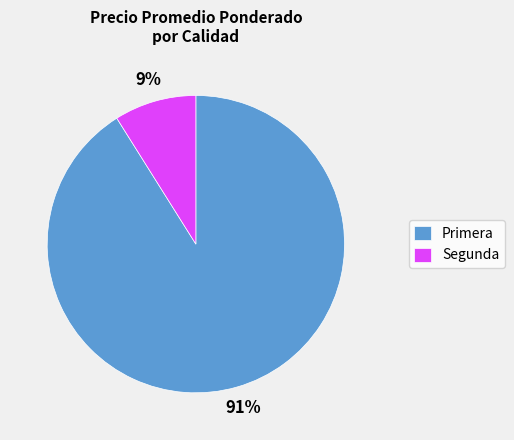

Is there a majority slice in this chart?

Yes